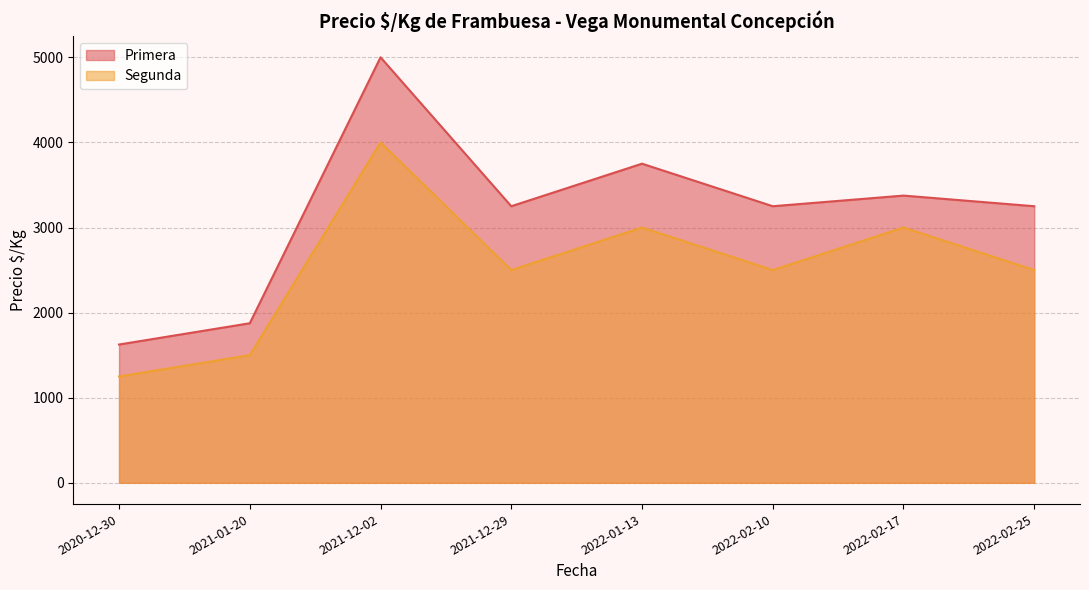

What value does the Primera series have at 2021-12-02, to the nearest 100?

5000